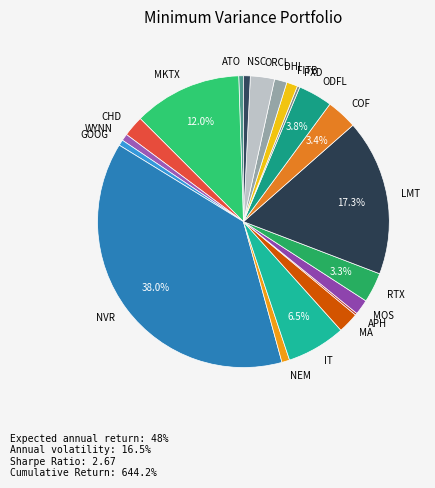

Is the sum of ODFL and FITB greater than half?

No